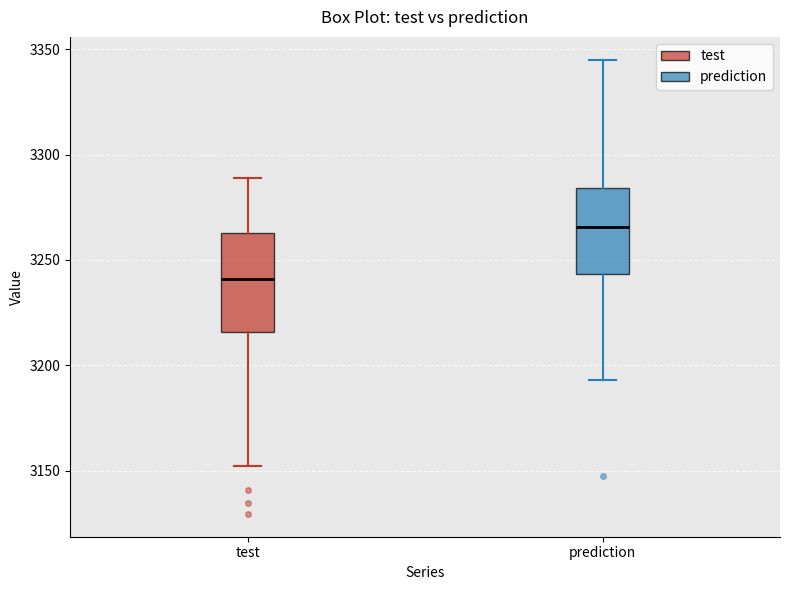

Reading left to right, read every box against the y-axis: the position of its median line, the range the box covers, and the ends of its whiskers. The values are not printed on the chart, so give them approximately, as read against the axis.

test: median 3240, box 3215 to 3265, whiskers 3150 to 3290
prediction: median 3265, box 3245 to 3285, whiskers 3195 to 3345